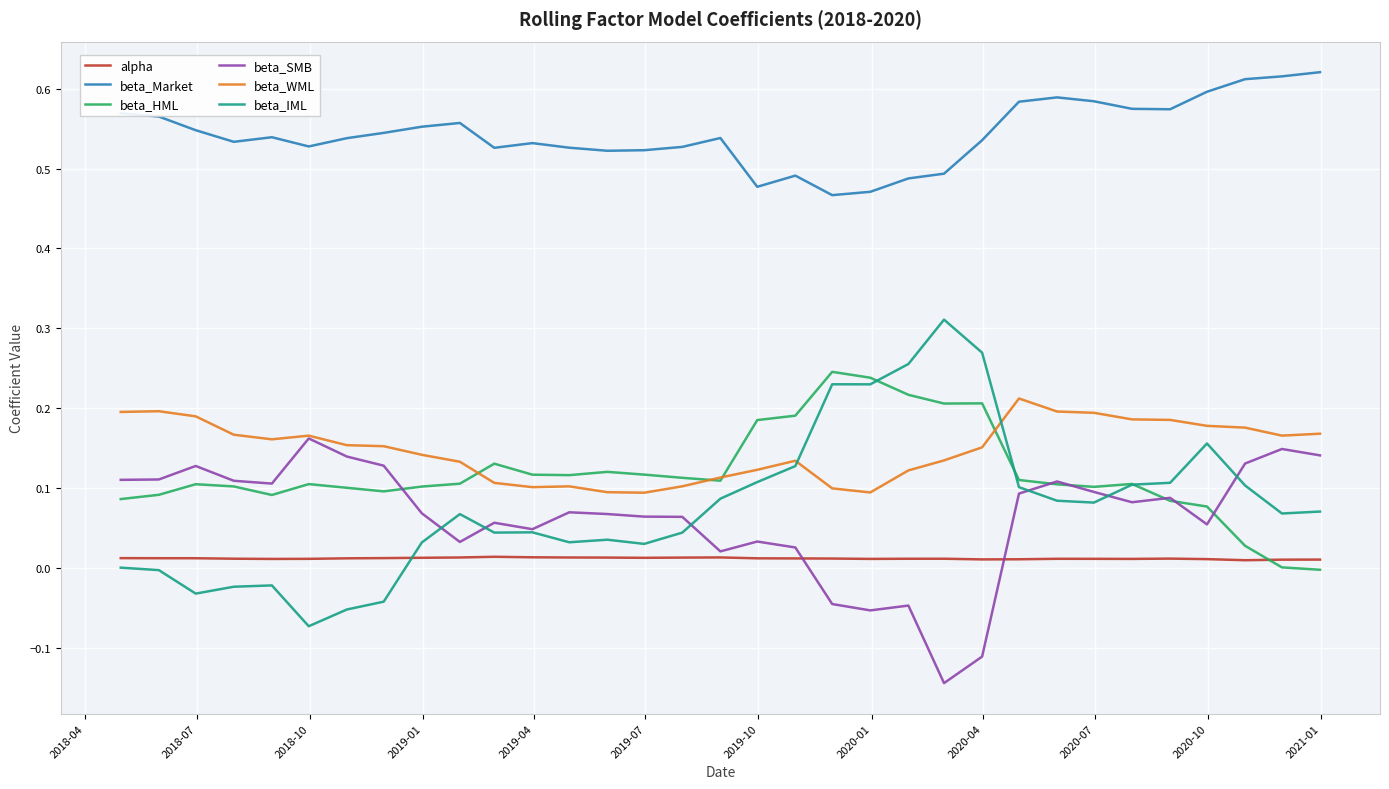

True or false: beta_Market and beta_HML intersect in this chart.

False